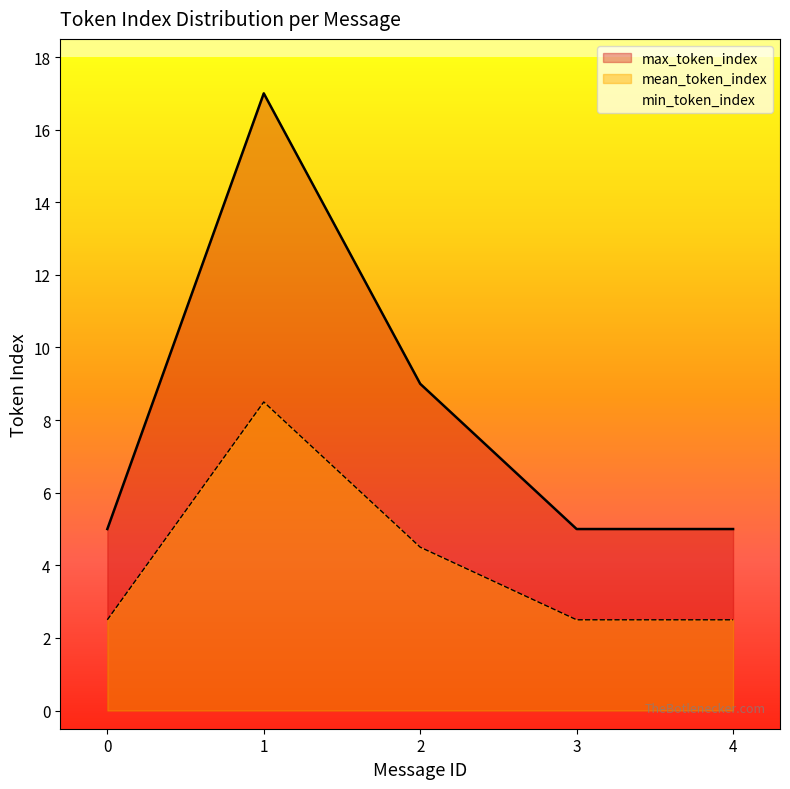

Is the value of mean_token_index at 4 greater than the value of max_token_index at 2?

No